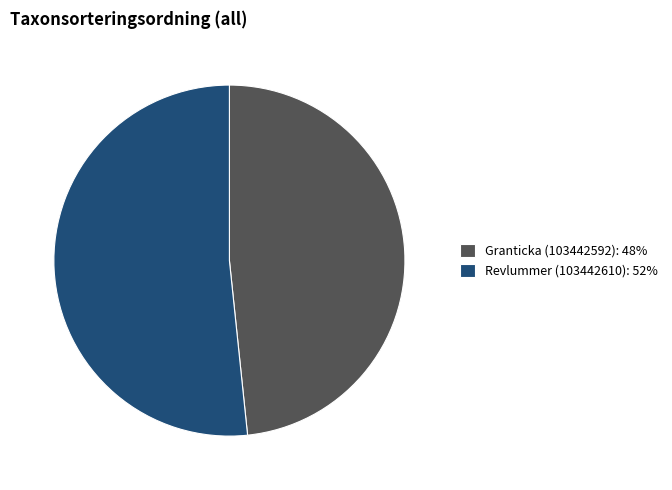

The Granticka (103442592) slice represents 37% of the pie. True or false?

False